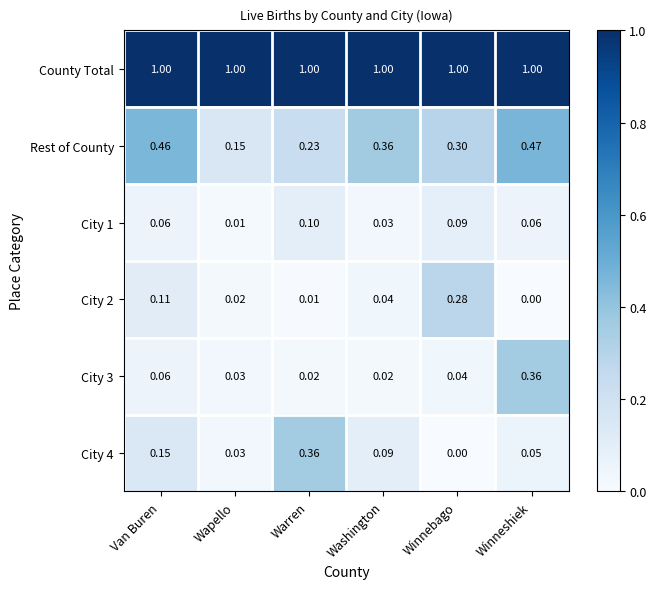

Rank the series at Warren from highest to lowest value.

County Total, City 4, Rest of County, City 1, City 3, City 2